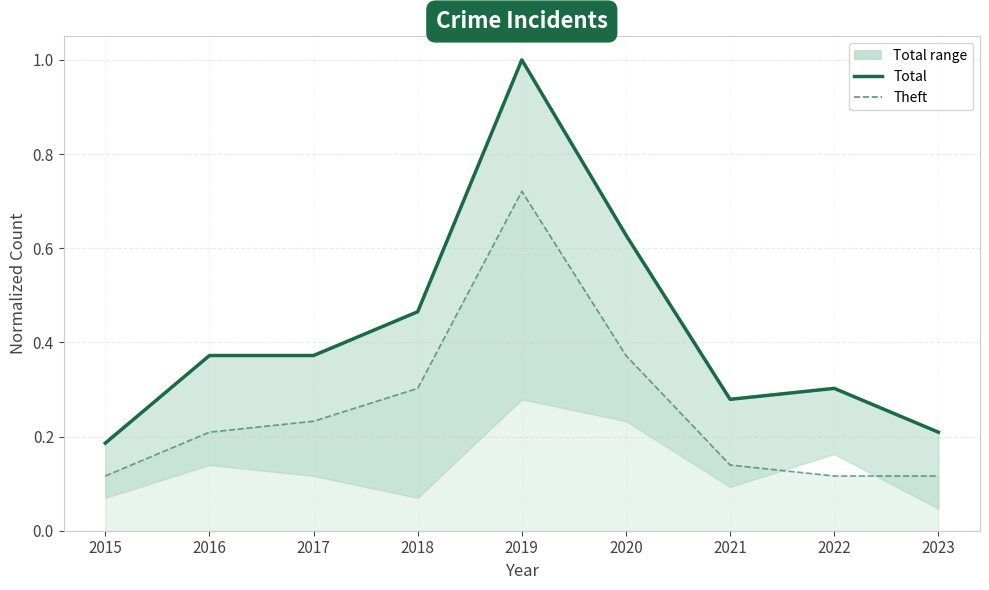

Which series has the largest total across all categories?

Total